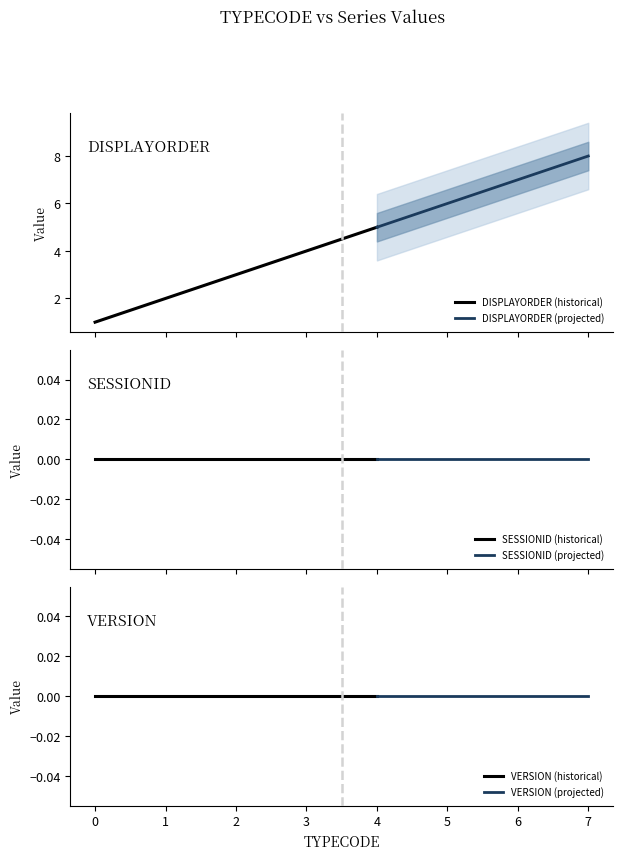

What is the minimum value for DISPLAYORDER?

1